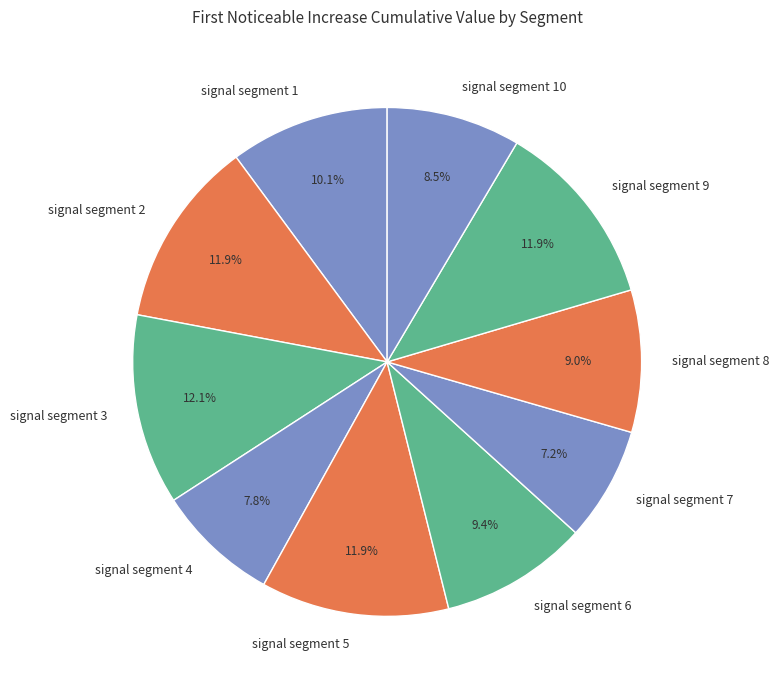

What percentage is NOT represented by signal segment 10?

91.5%